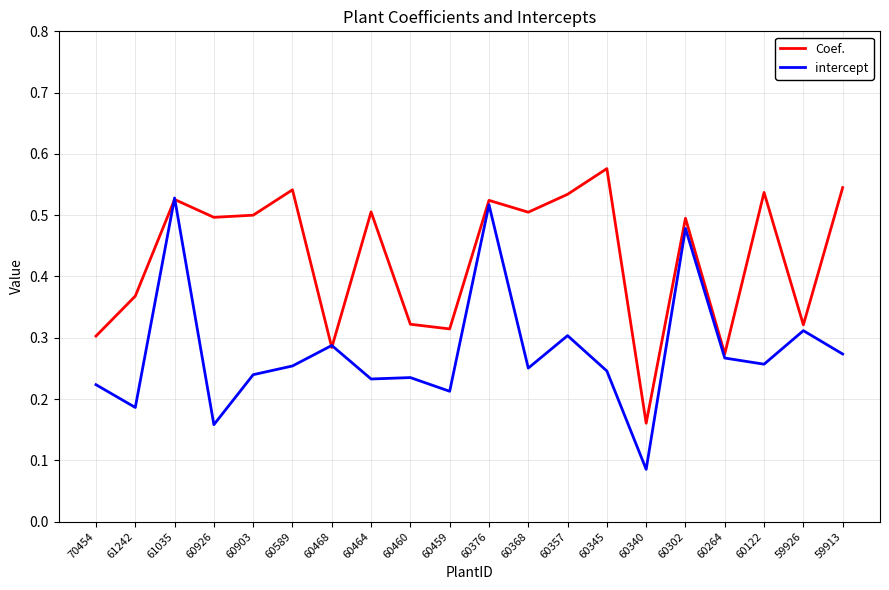

The Coef. series shows 0.5 at 60376. True or false?

True